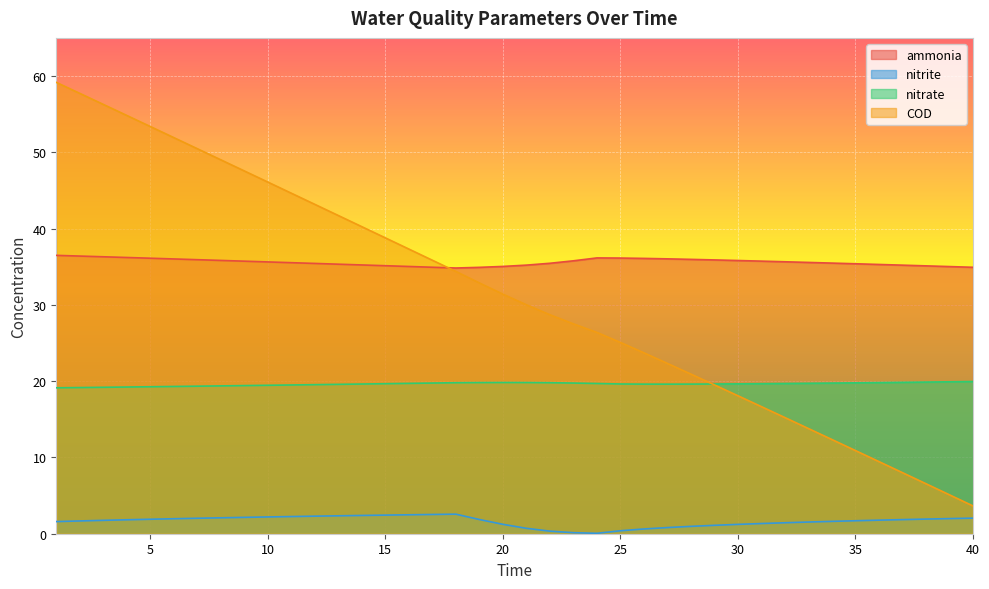

Reading right to left, extract all data points from this chart.

ammonia: 34.9	35.0	35.1	35.2	35.3	35.4	35.5	35.6	35.7	35.7	35.8	35.9	36.0	36.0	36.1	36.1	36.2	35.8	35.5	35.2	35.0	34.9	34.8	34.9	35.0	35.1	35.2	35.3	35.4	35.5	35.6	35.7	35.8	35.9	36.0	36.1	36.2	36.3	36.4	36.5
nitrite: 2.0	2.0	1.9	1.9	1.8	1.7	1.6	1.5	1.4	1.3	1.2	1.1	1.0	0.8	0.6	0.4	0.1	0.1	0.3	0.7	1.2	1.9	2.6	2.5	2.5	2.4	2.4	2.3	2.3	2.3	2.2	2.1	2.1	2.0	2.0	1.9	1.8	1.8	1.7	1.6
nitrate: 20.0	19.9	19.9	19.8	19.8	19.8	19.7	19.7	19.7	19.7	19.6	19.6	19.6	19.6	19.6	19.6	19.7	19.8	19.8	19.8	19.8	19.8	19.8	19.8	19.7	19.7	19.6	19.6	19.5	19.5	19.5	19.4	19.4	19.3	19.3	19.3	19.2	19.2	19.2	19.1
COD: 3.6	5.1	6.6	8.0	9.5	10.9	12.3	13.8	15.2	16.7	18.1	19.5	20.9	22.3	23.7	25.1	26.4	27.5	28.7	30.0	31.4	32.9	34.4	35.9	37.3	38.8	40.2	41.7	43.2	44.6	46.1	47.6	49.0	50.5	51.9	53.4	54.8	56.3	57.7	59.2